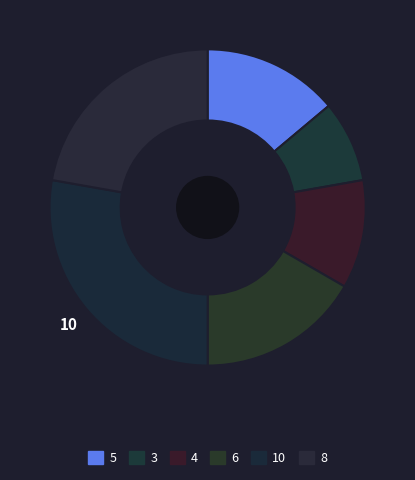

What is the total percentage of 8 and 4?

33.3%